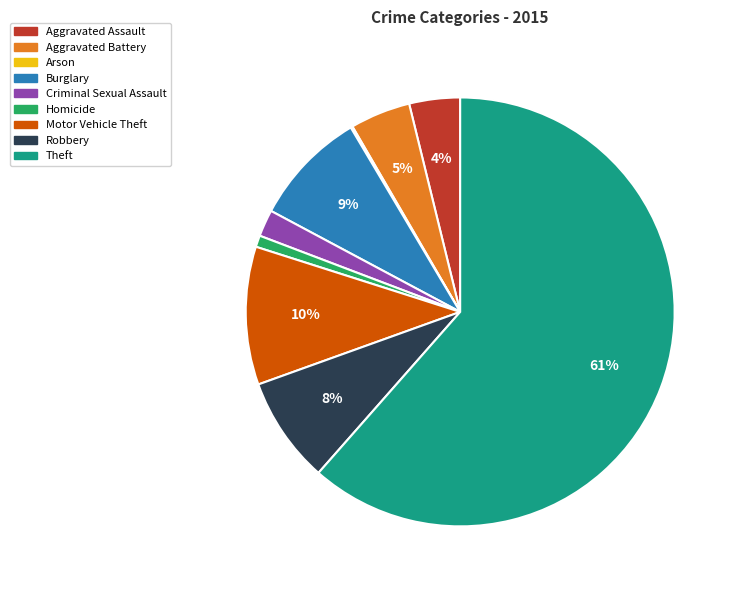

Is there a majority slice in this chart?

Yes